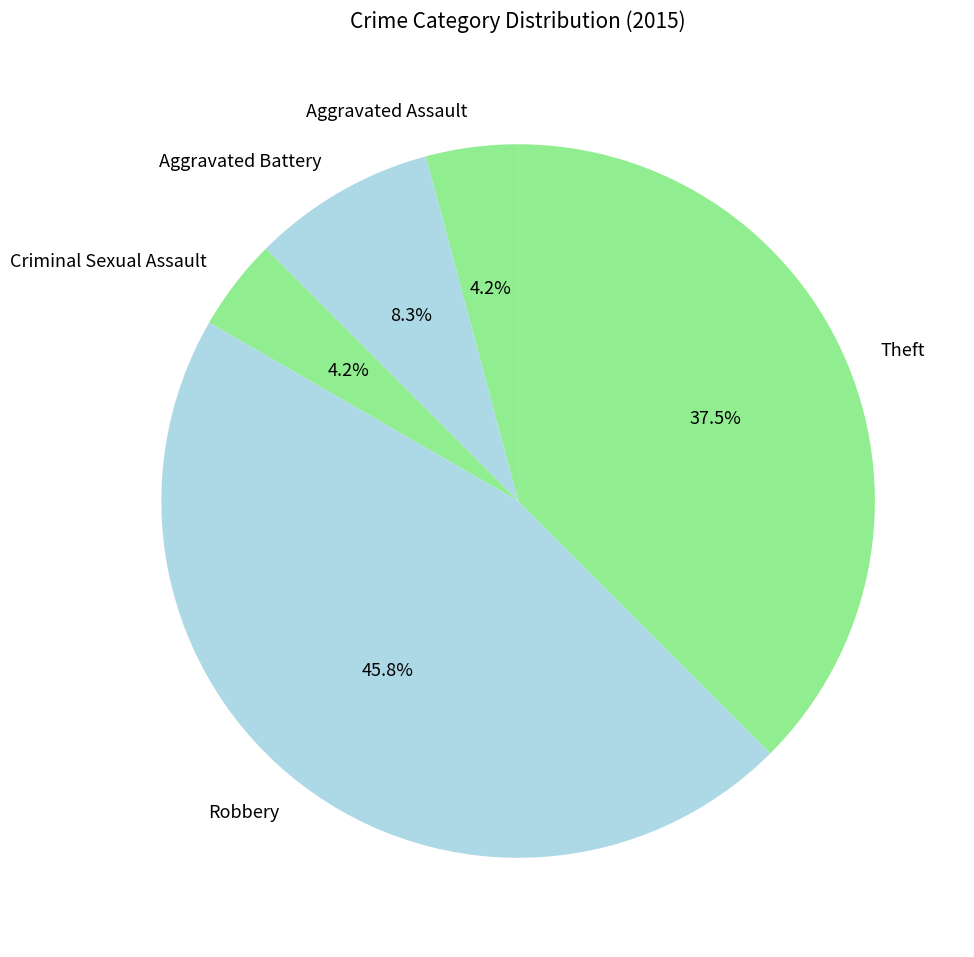

What is the largest slice in the pie chart?

Robbery